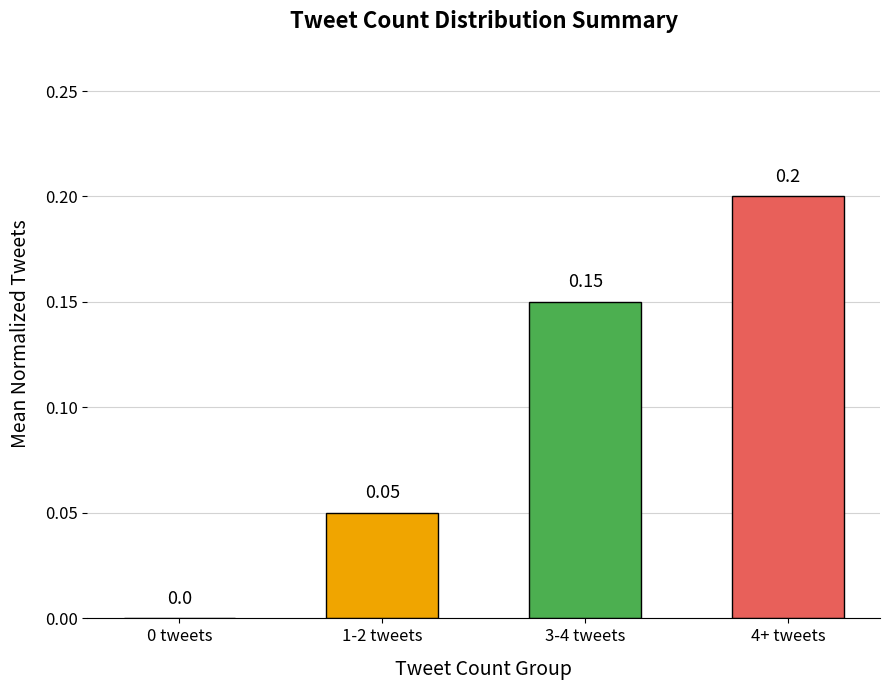

What is the sum of all values?

0.4